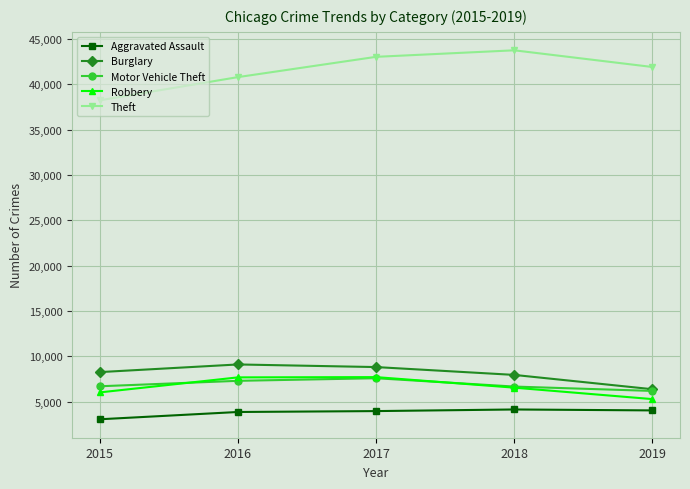

What are all the series names shown in the legend?

Aggravated Assault, Burglary, Motor Vehicle Theft, Robbery, Theft